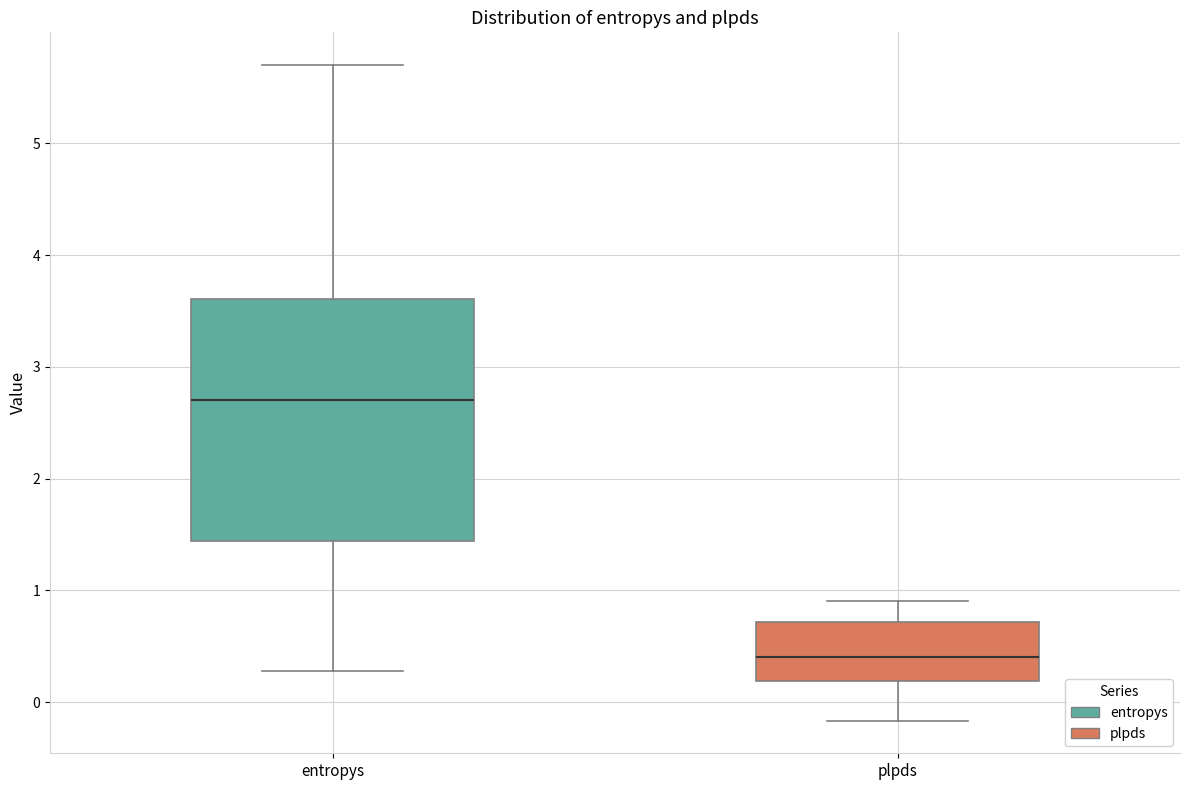

Reading left to right, read every box against the y-axis: the position of its median line, the range the box covers, and the ends of its whiskers. The values are not printed on the chart, so give them approximately, as read against the axis.

entropys: median 2.7, box 1.4 to 3.6, whiskers 0.3 to 5.7
plpds: median 0.4, box 0.2 to 0.7, whiskers -0.2 to 0.9